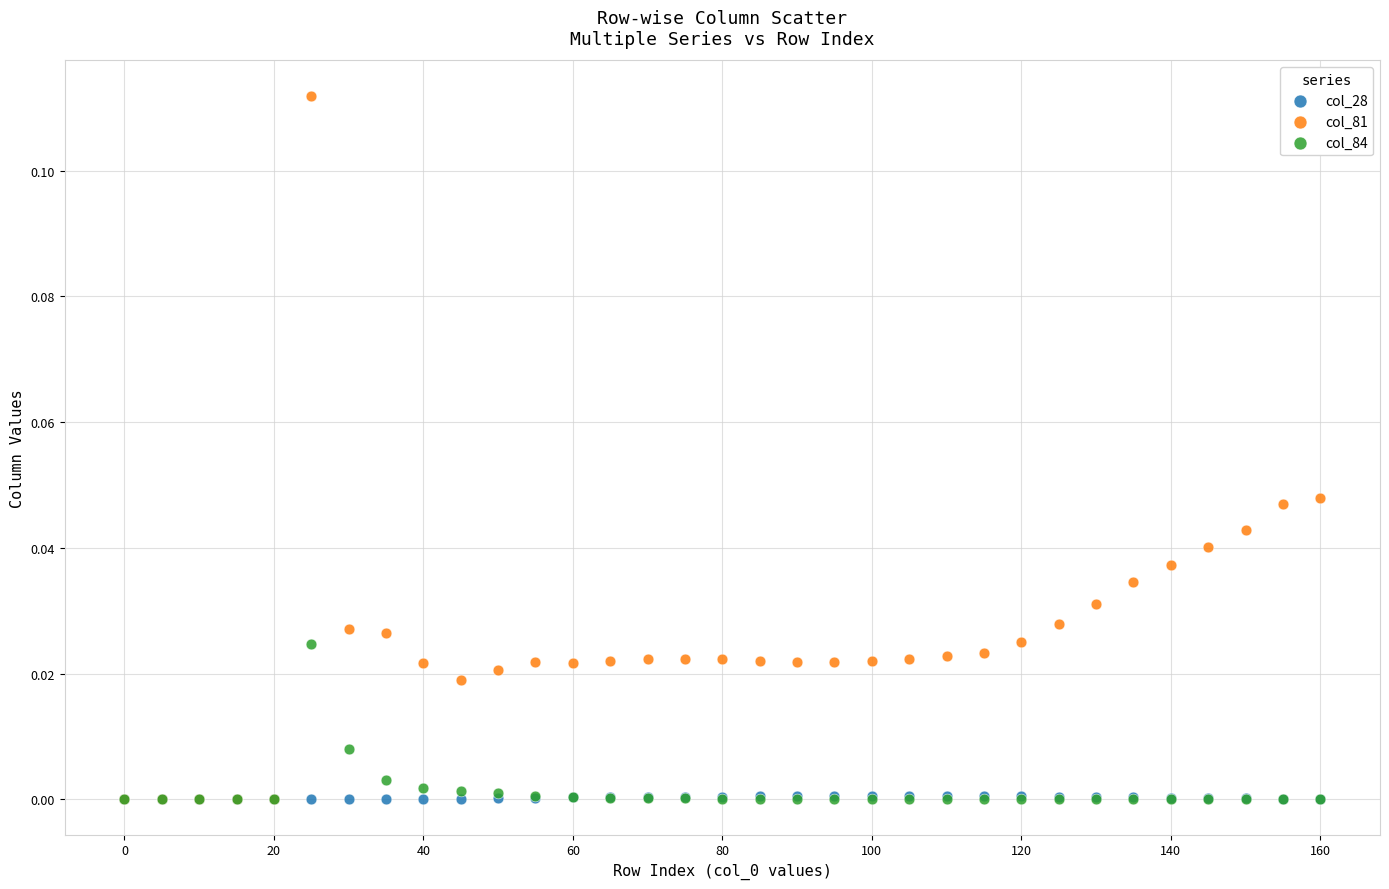

What are all the series names shown in the legend?

col_28, col_81, col_84